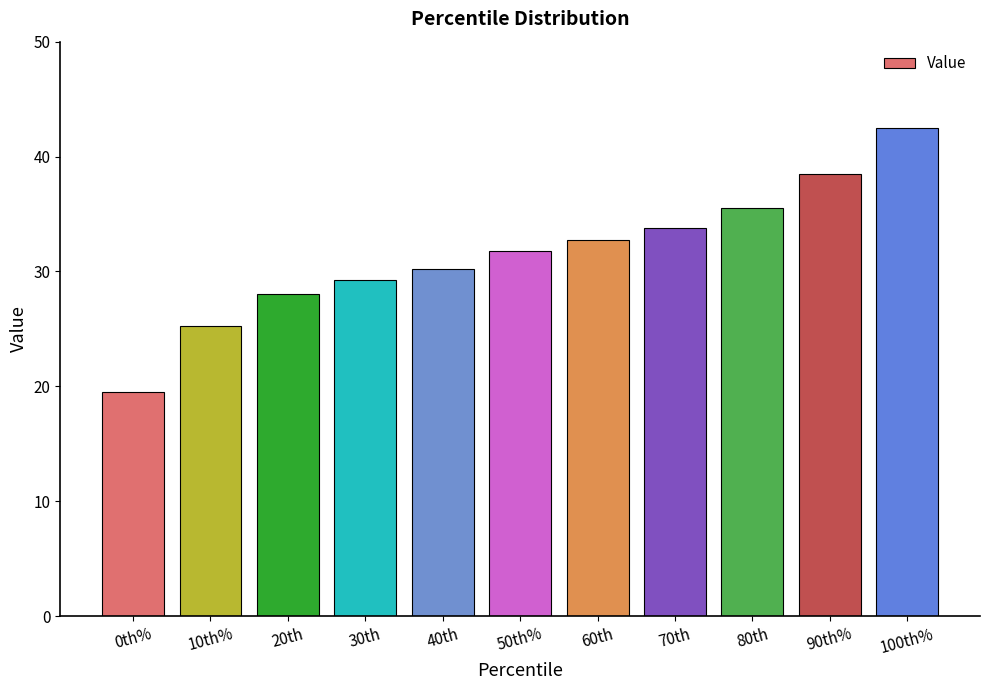

What is the sum of all values?

347.0